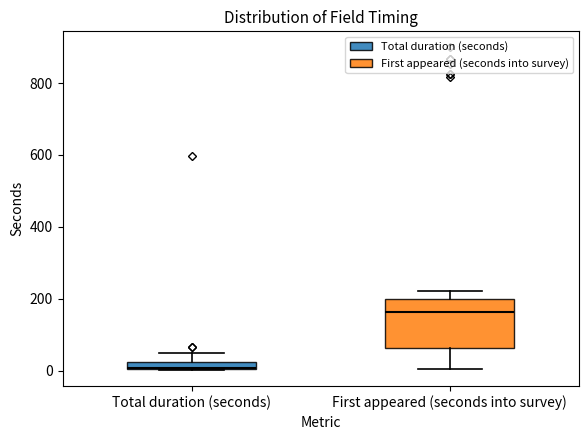

Where is the upper edge of the box for First appeared (seconds into survey) on the y-axis? The values are not printed on the chart, so give them approximately, as read against the axis.

200